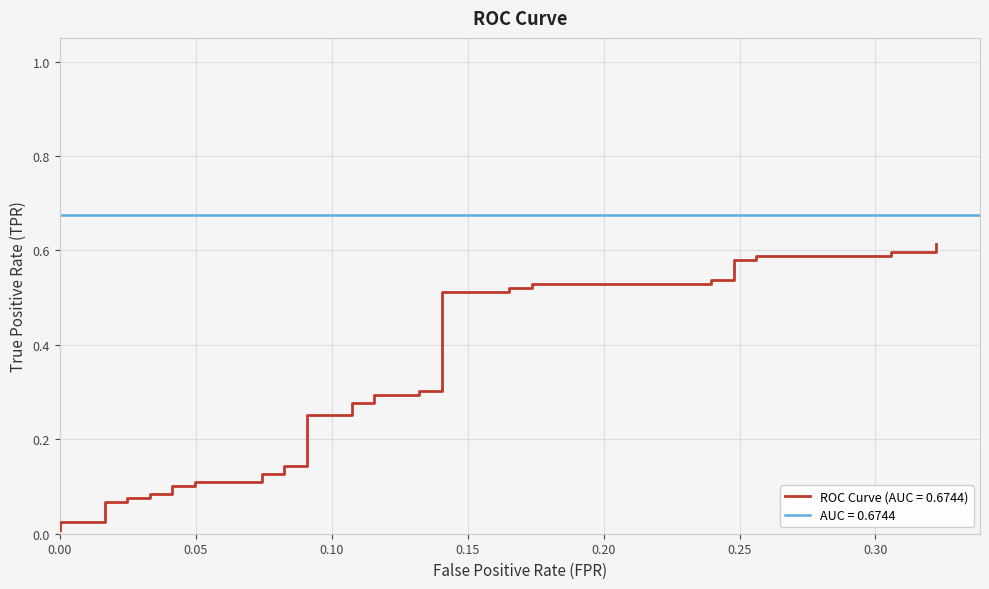

True or false: the data has more than 2 interior local peaks.

False